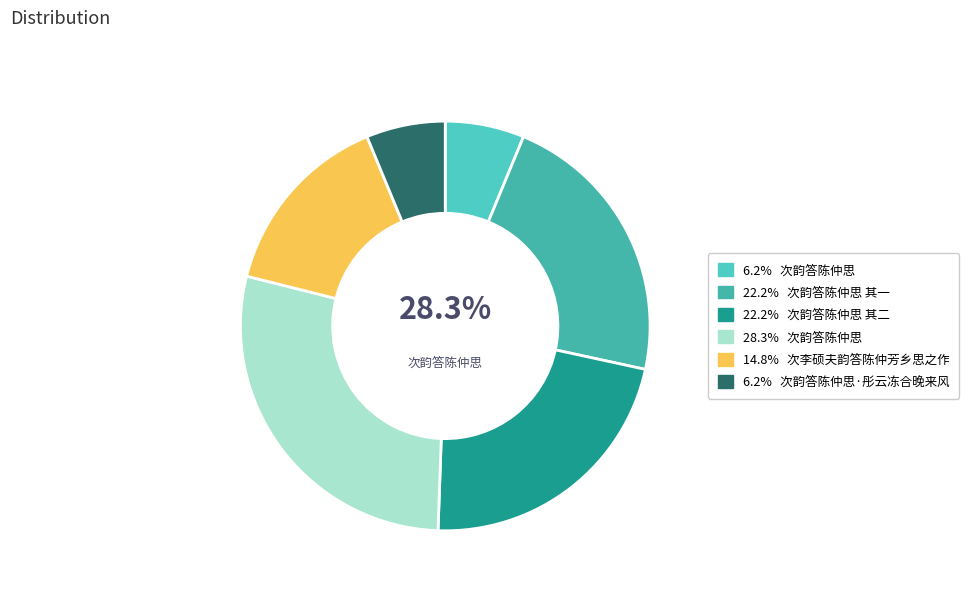

How many segments does this pie chart have?

6